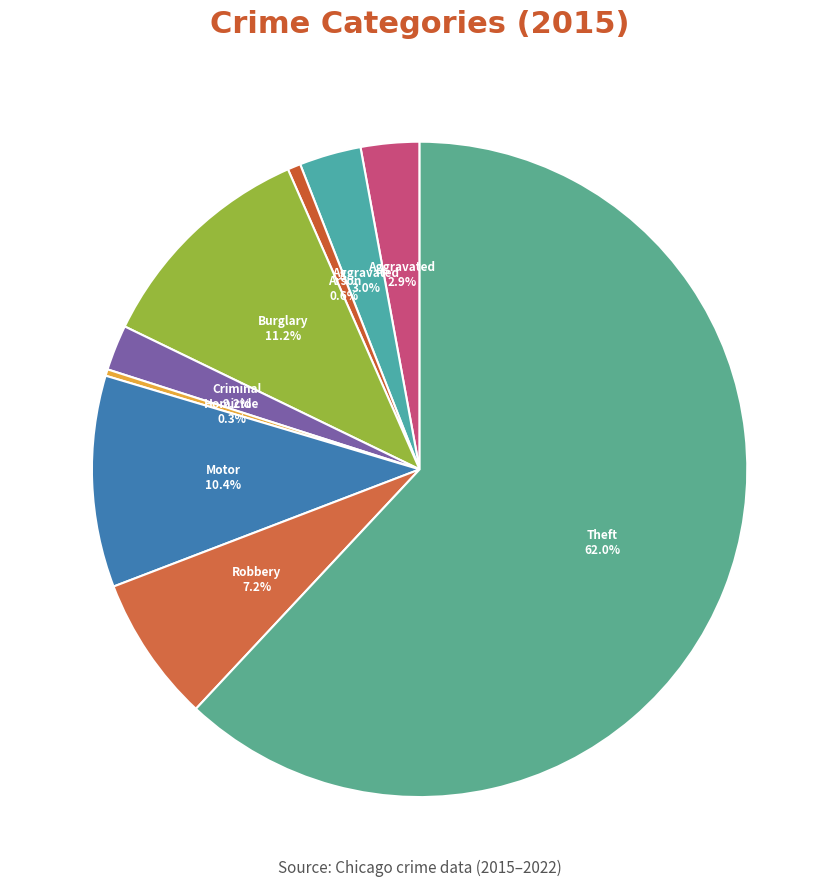

How many segments does this pie chart have?

9